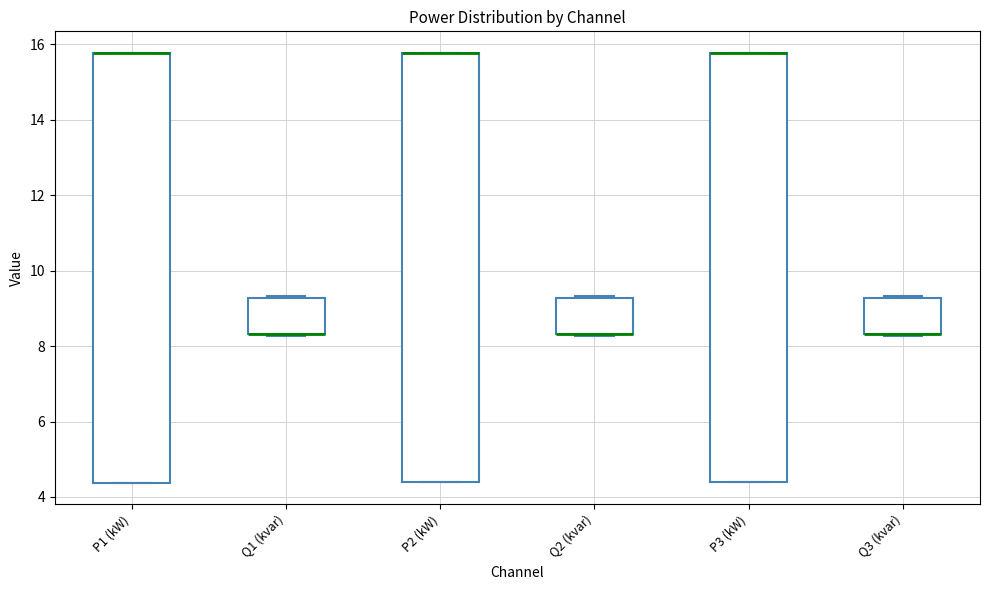

Reading left to right, transcribe this box plot: for each box, give where its median line is, the range the box spans, and where its two whiskers end, as read against the y-axis. The values are not printed on the chart, so give them approximately, as read against the axis.

P1 (kW): median 15.8 (drawn on the box's upper edge), box 4.4 to 15.8, whiskers 4.4 to 15.8
Q1 (kvar): median 8.4 (drawn on the box's lower edge), box 8.4 to 9.2, whiskers 8.2 to 9.4
P2 (kW): median 15.8 (drawn on the box's upper edge), box 4.4 to 15.8, whiskers 4.4 to 15.8
Q2 (kvar): median 8.4 (drawn on the box's lower edge), box 8.4 to 9.2, whiskers 8.2 to 9.4
P3 (kW): median 15.8 (drawn on the box's upper edge), box 4.4 to 15.8, whiskers 4.4 to 15.8
Q3 (kvar): median 8.4 (drawn on the box's lower edge), box 8.4 to 9.2, whiskers 8.2 to 9.4